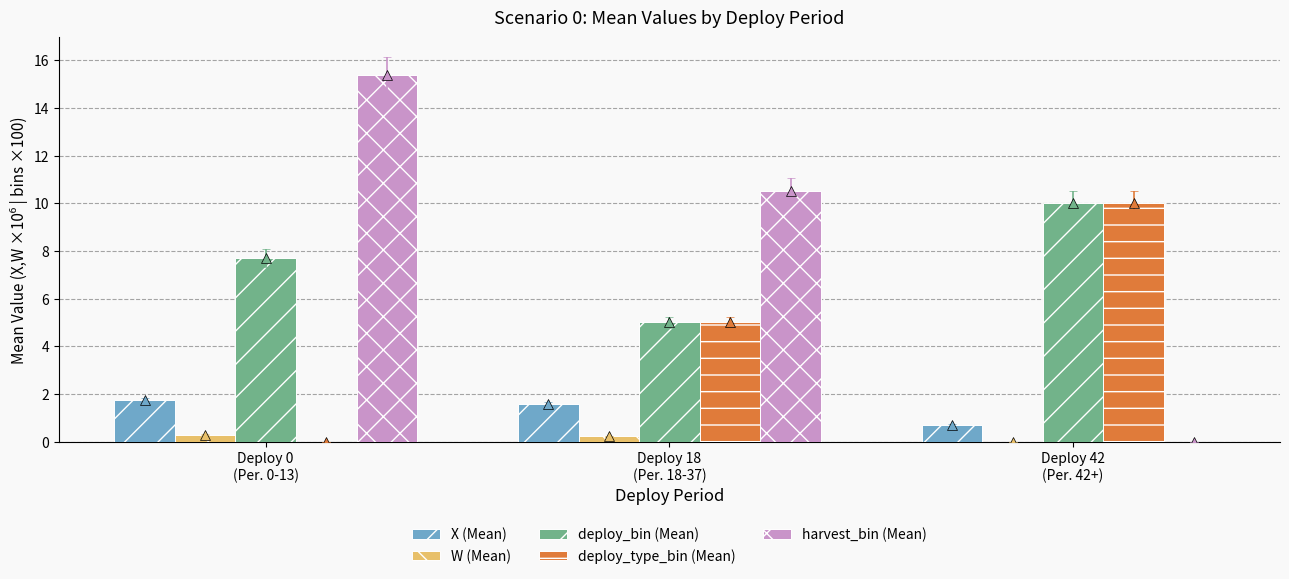

Between Deploy 0
(Per. 0-13) and Deploy 42
(Per. 42+), which series saw the biggest shift?

harvest_bin (Mean)